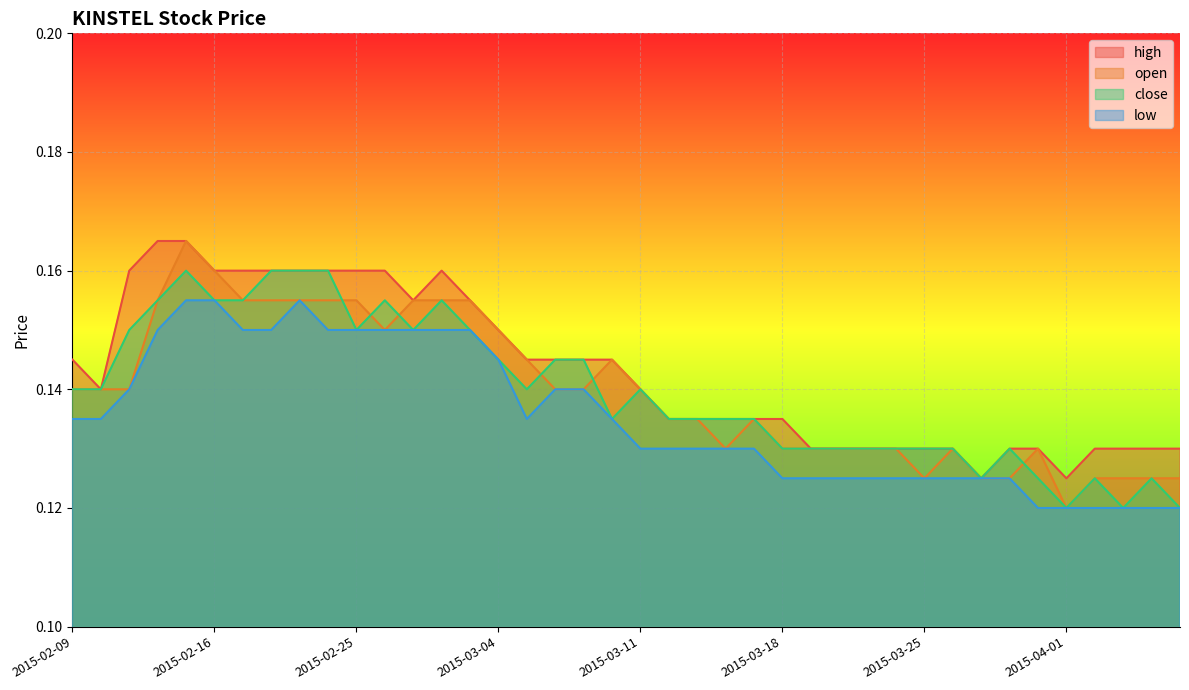

At how many categories does at least one series exceed 0?

40